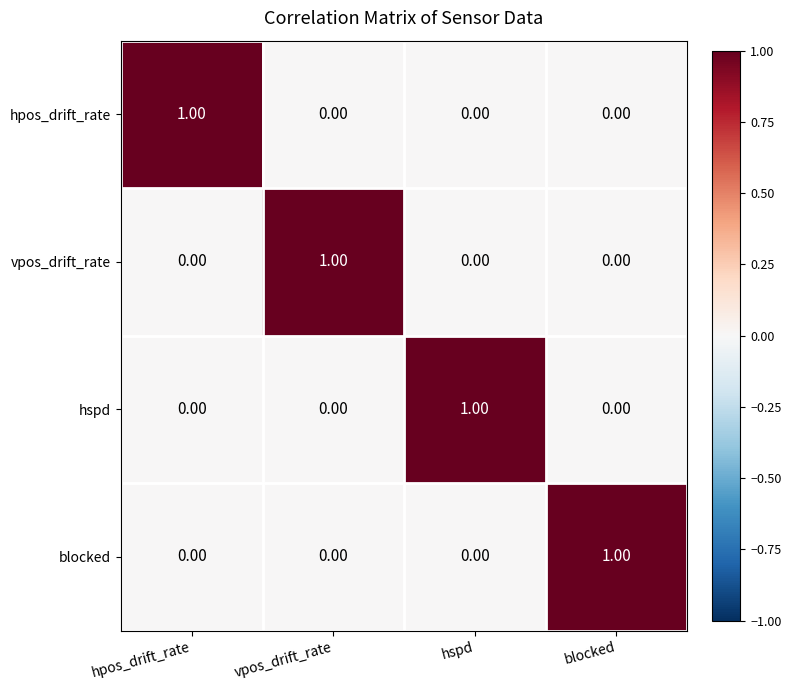

At how many categories does at least one series exceed 0?

4